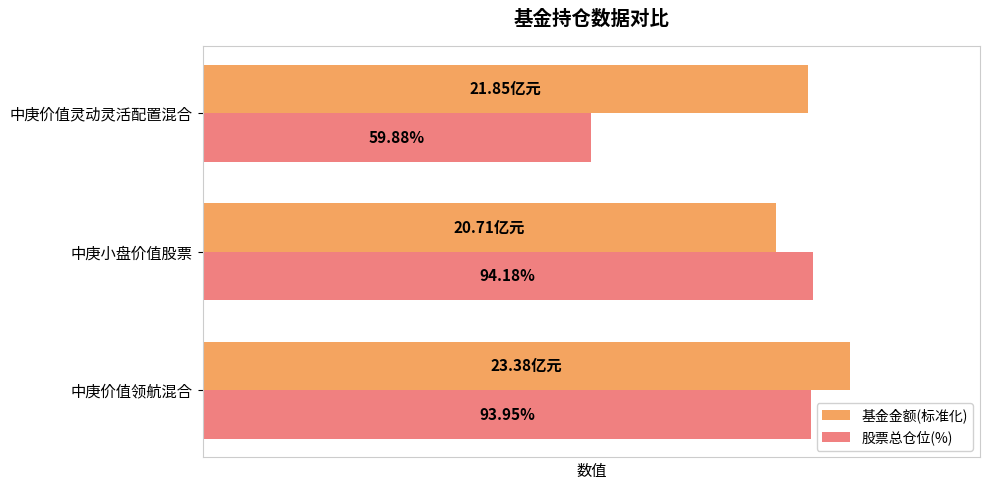

Which series has the largest range (max minus min)?

股票总仓位(%)